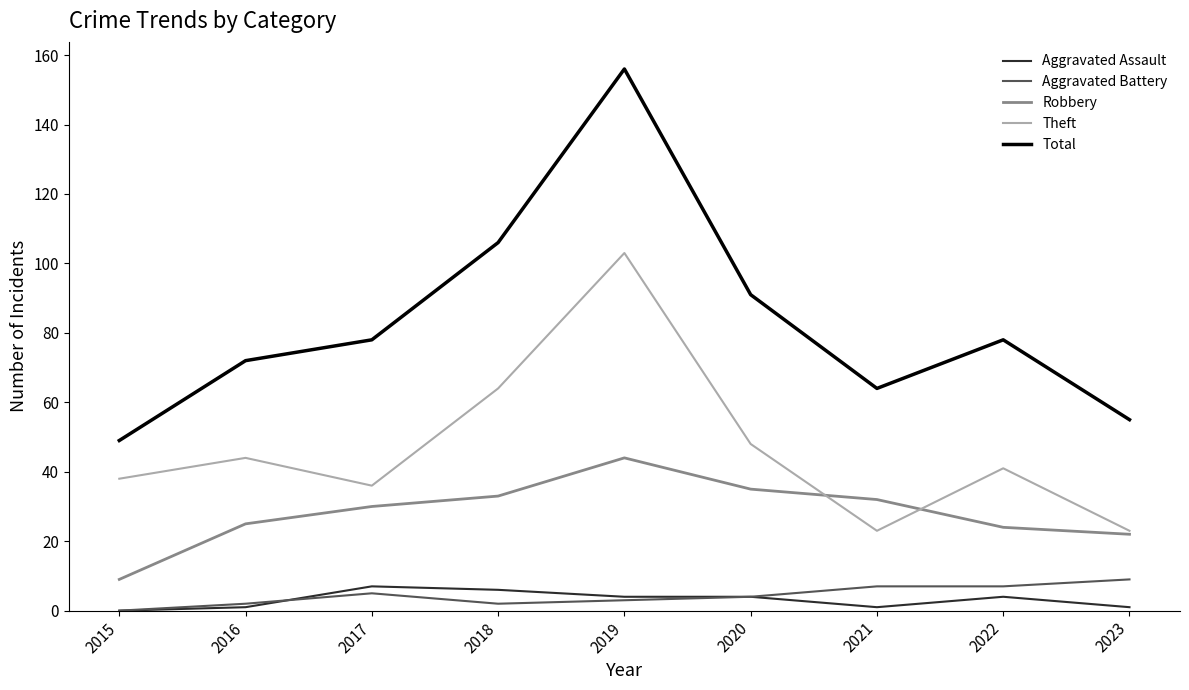

How many series are shown in this chart?

5